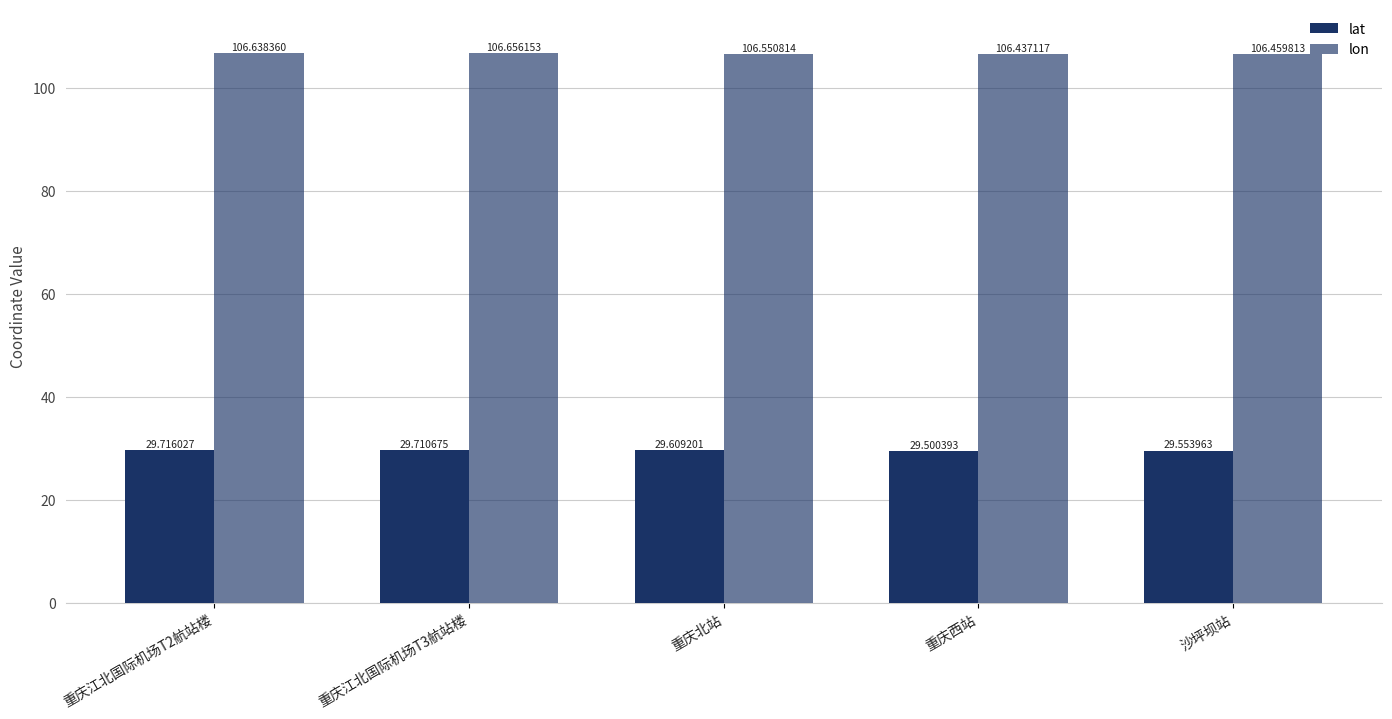

At which category is the sum across all series the highest?

重庆江北国际机场T3航站楼